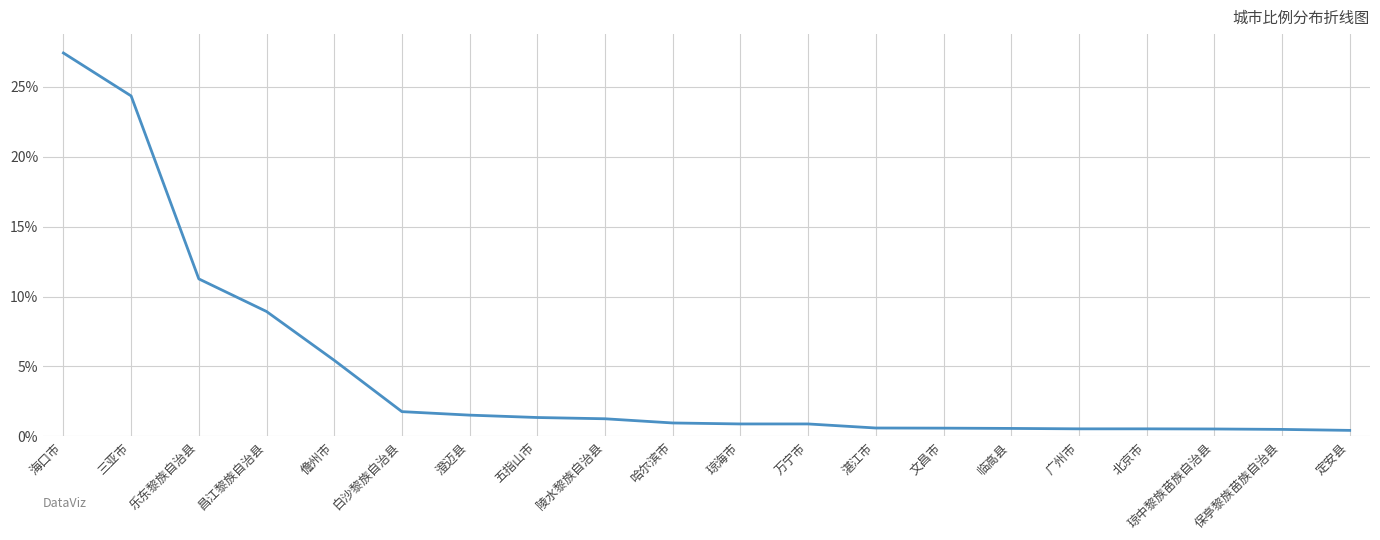

Is it true that the value at 昌江黎族自治县 is 8.9?

True